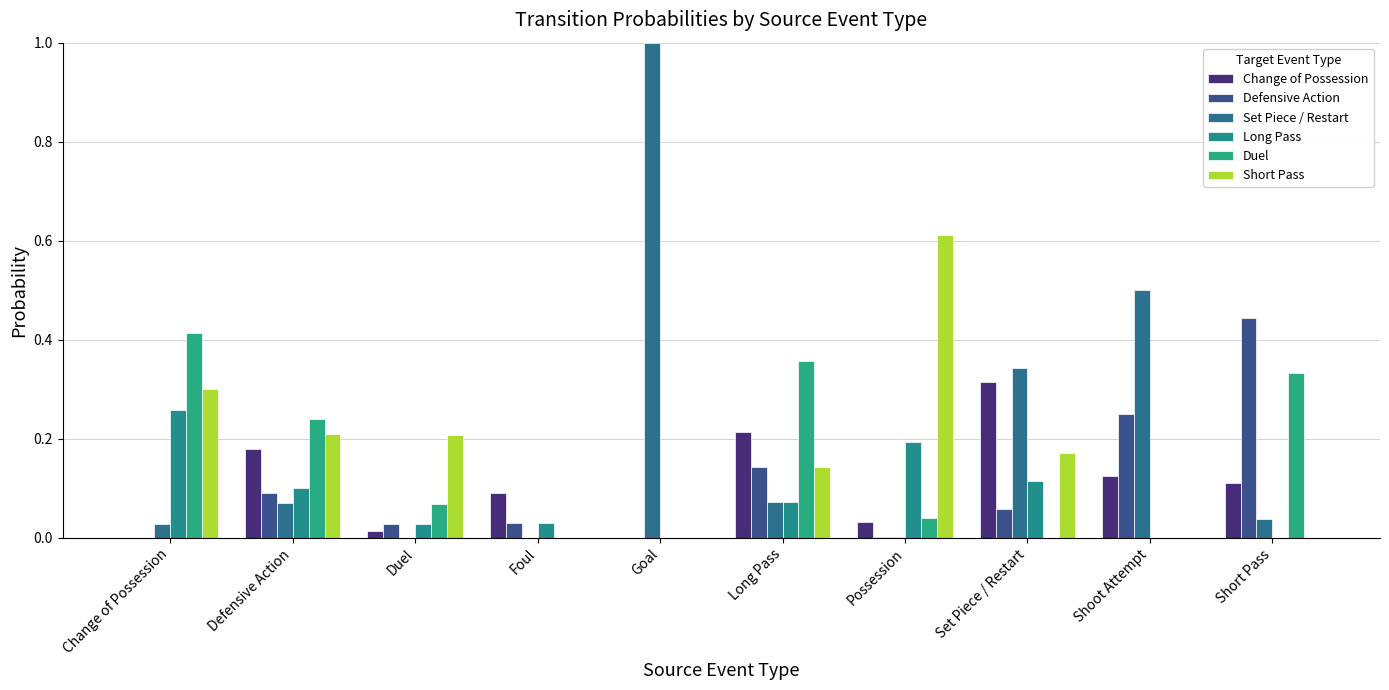

Read the Defensive Action value at Shoot Attempt.

0.2